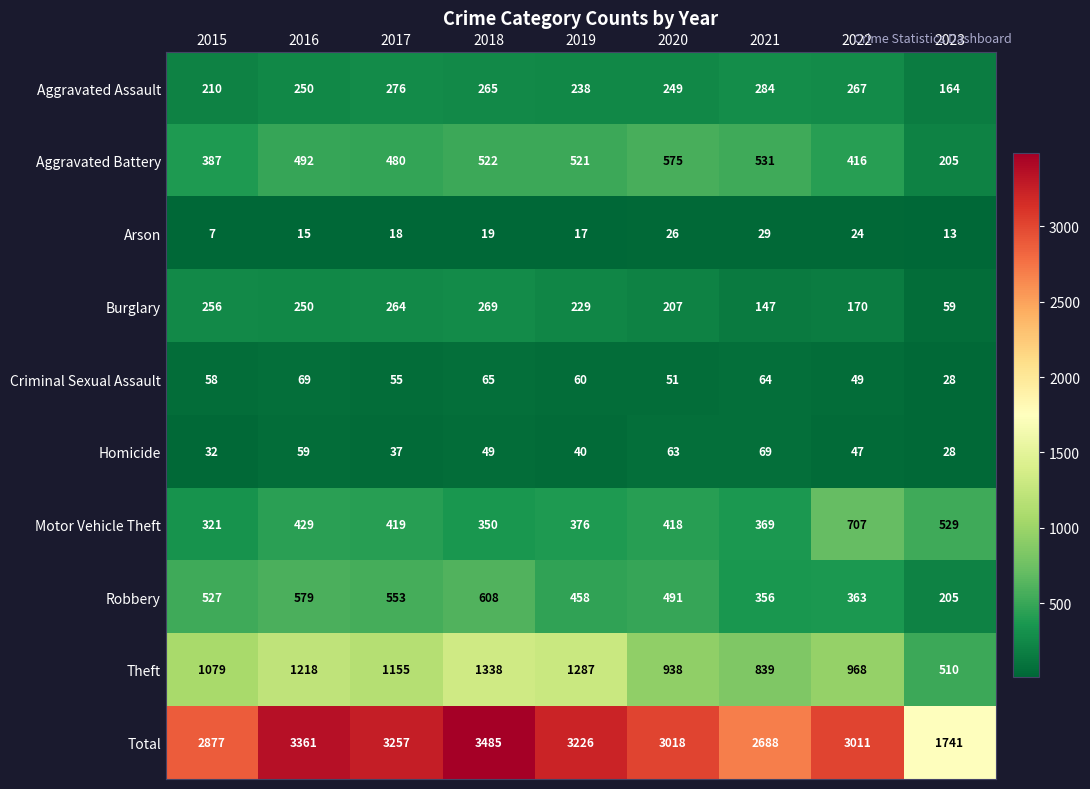

What is the total value across all series at 2022?

6022